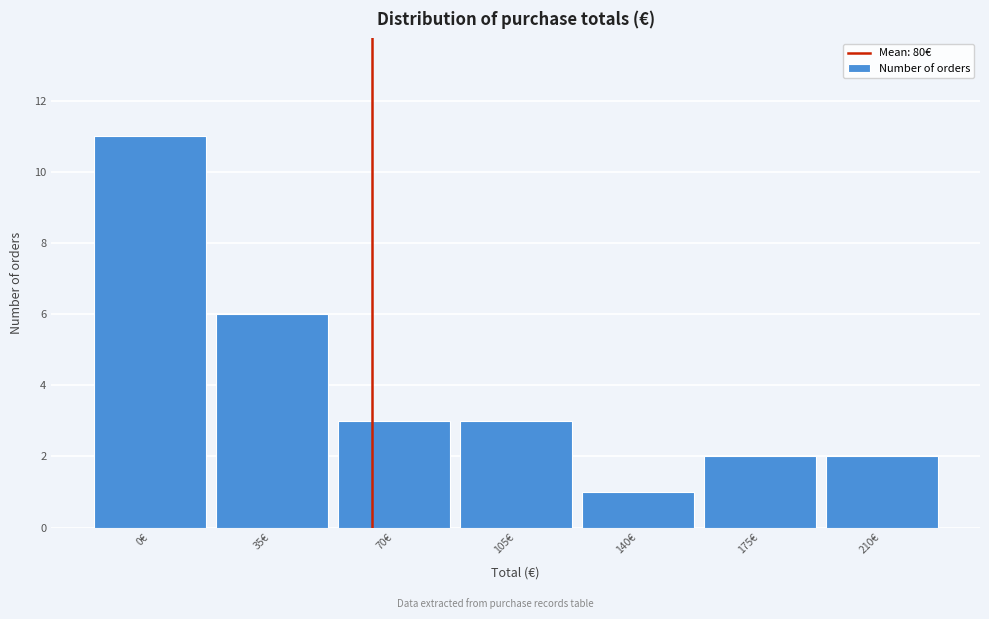

Reading right to left, list all the values displayed in this chart.

210€=2	175€=2	140€=1	105€=3	70€=3	35€=6	0€=11